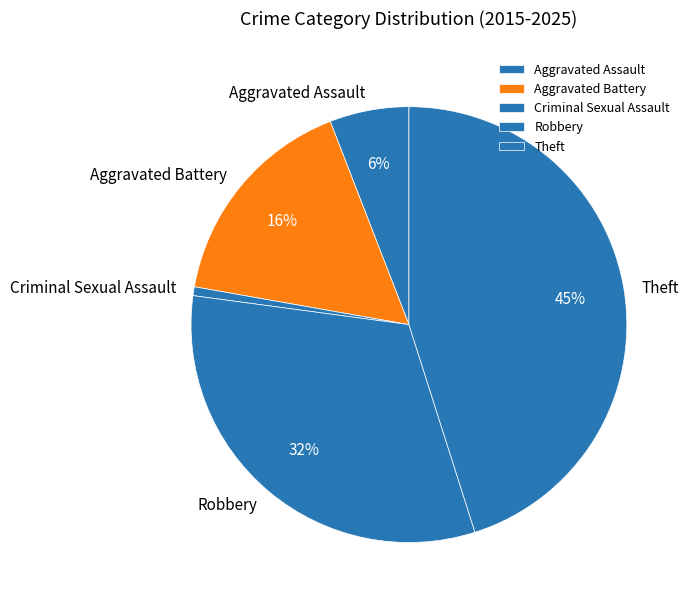

Which slice is the smallest?

Criminal Sexual Assault